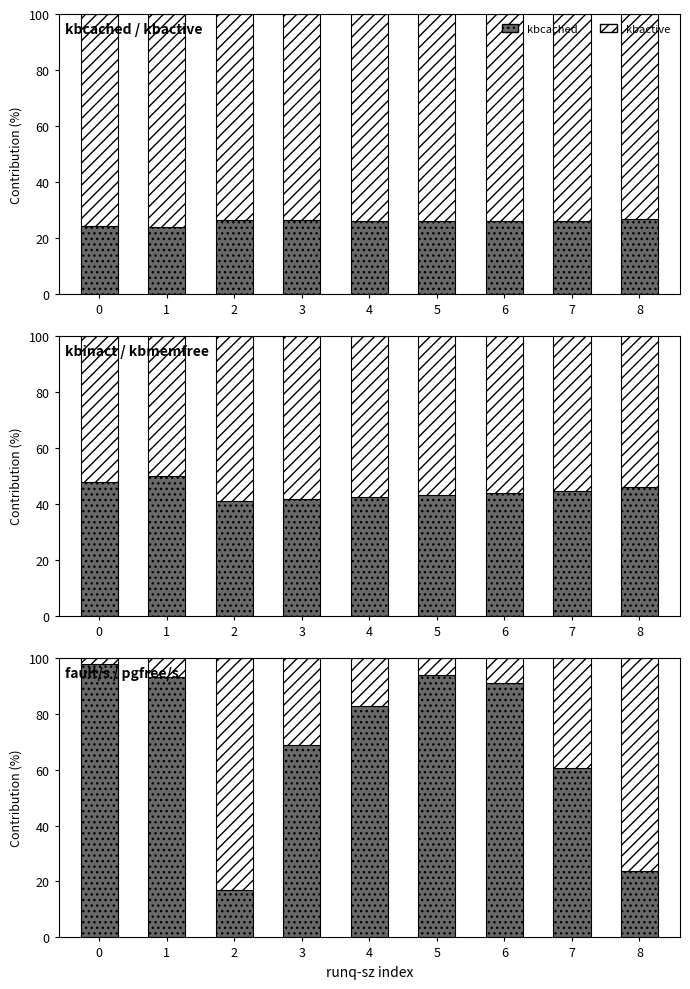

The fault/s series shows 93.0 at 1. True or false?

True